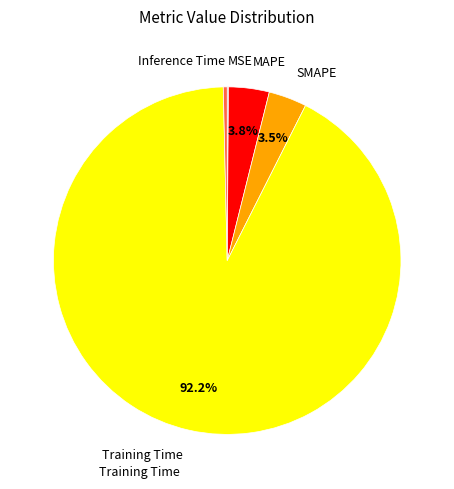

Does any single category account for the majority?

Yes